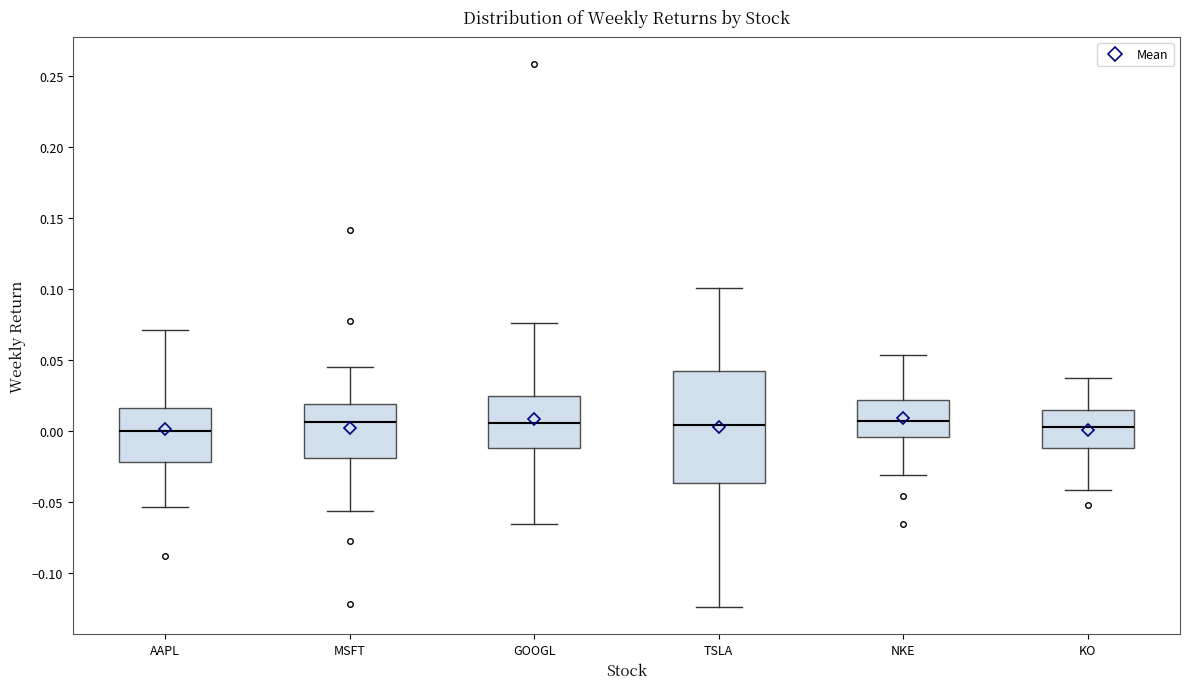

Reading left to right, transcribe this box plot: for each box, give where its median line is, the range the box spans, and where its two whiskers end, as read against the y-axis. The values are not printed on the chart, so give them approximately, as read against the axis.

AAPL: median 0.000, box -0.020 to 0.015, whiskers -0.055 to 0.070
MSFT: median 0.005, box -0.020 to 0.020, whiskers -0.055 to 0.045
GOOGL: median 0.005, box -0.010 to 0.025, whiskers -0.065 to 0.075
TSLA: median 0.005, box -0.035 to 0.040, whiskers -0.125 to 0.100
NKE: median 0.005, box -0.005 to 0.020, whiskers -0.030 to 0.055
KO: median 0.005, box -0.010 to 0.015, whiskers -0.040 to 0.035